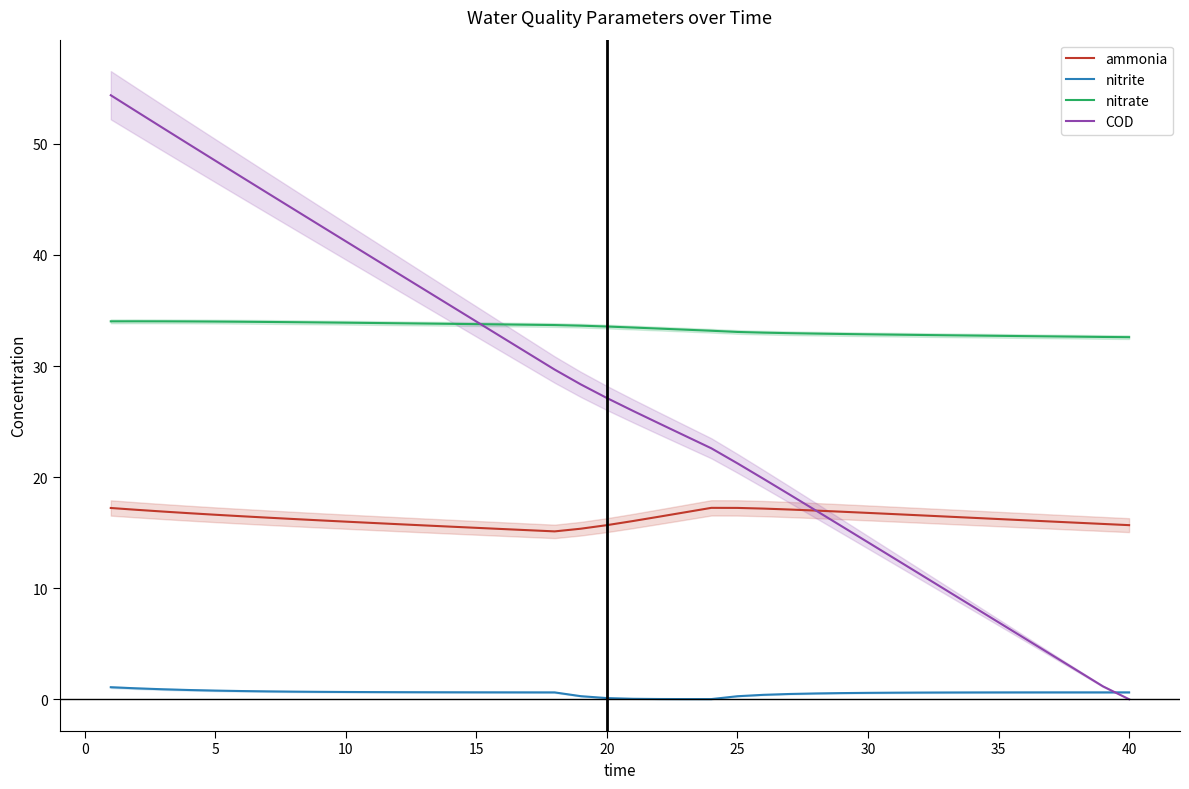

True or false: ammonia and nitrate cross at least once.

False